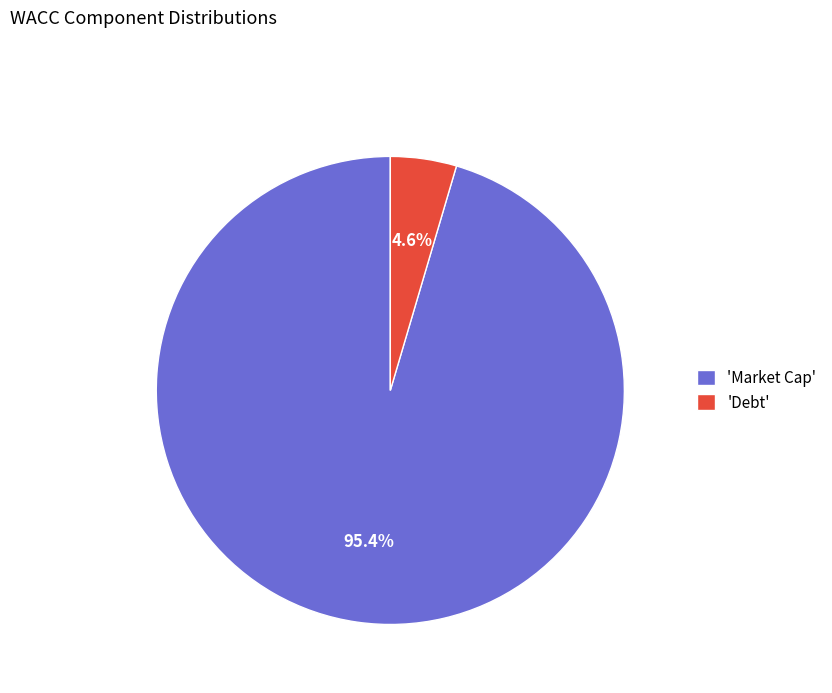

What is the largest slice in the pie chart?

'Market Cap'